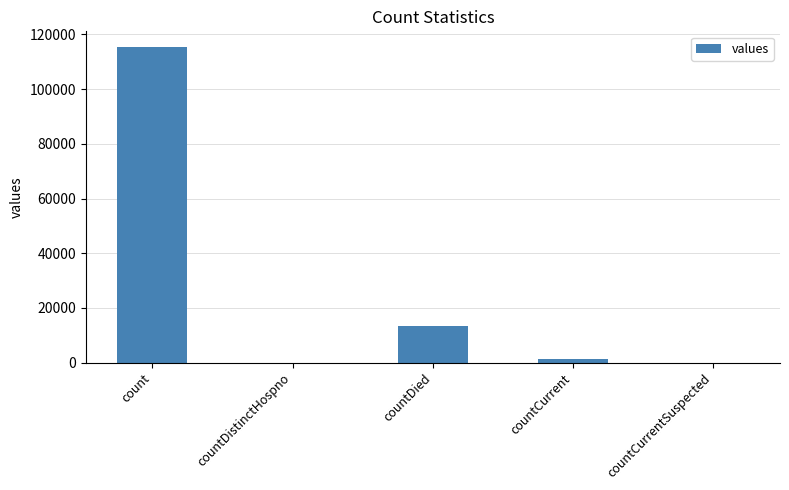

What value does the data have at countDied, to the nearest 50?

13350